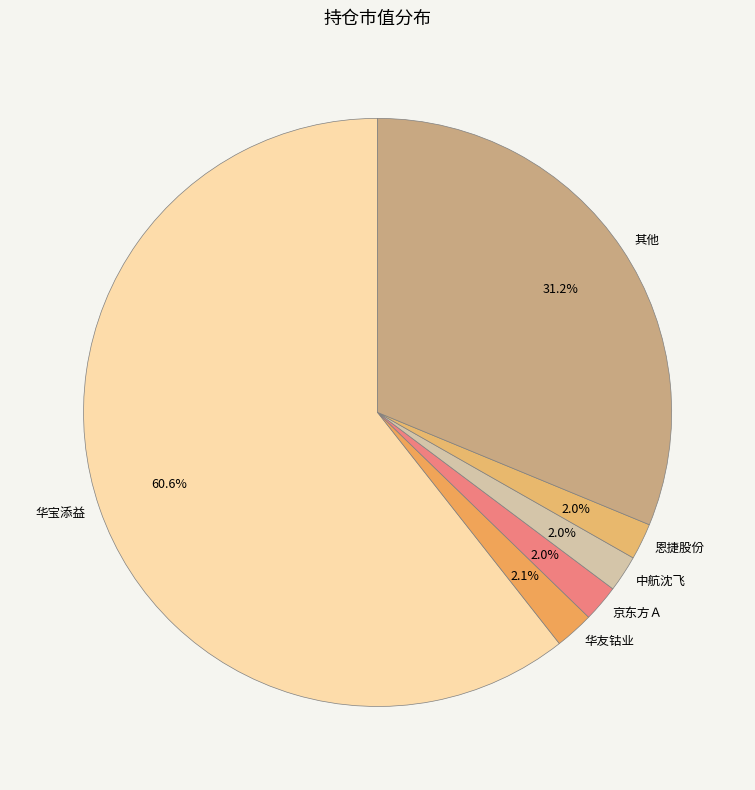

Do 华宝添益 and 中航沈飞 together represent more than half of the pie?

Yes